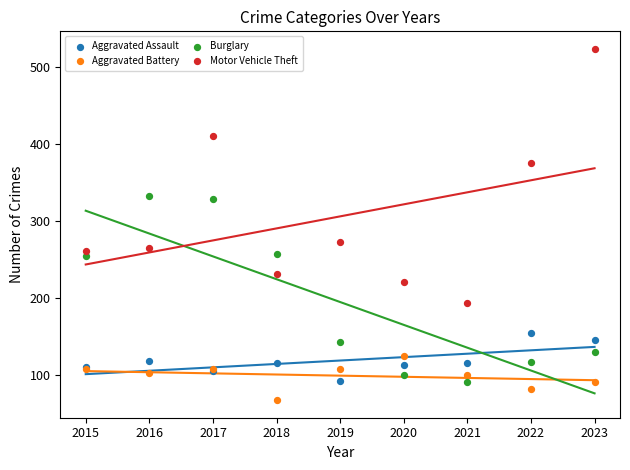

Which series has the widest spread of Y values?

Motor Vehicle Theft